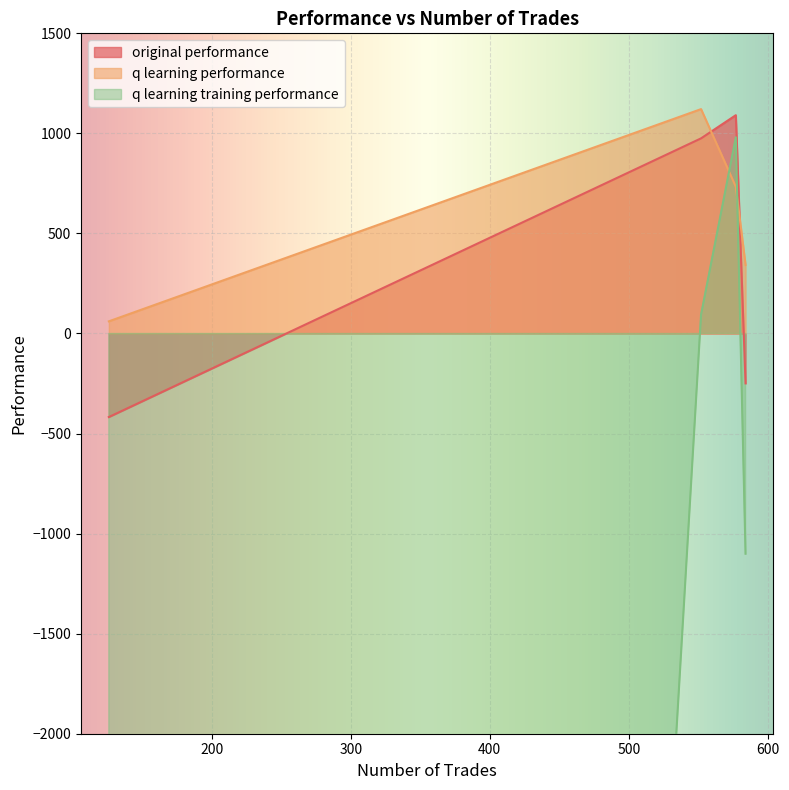

Which category has the lowest value across all series?

126